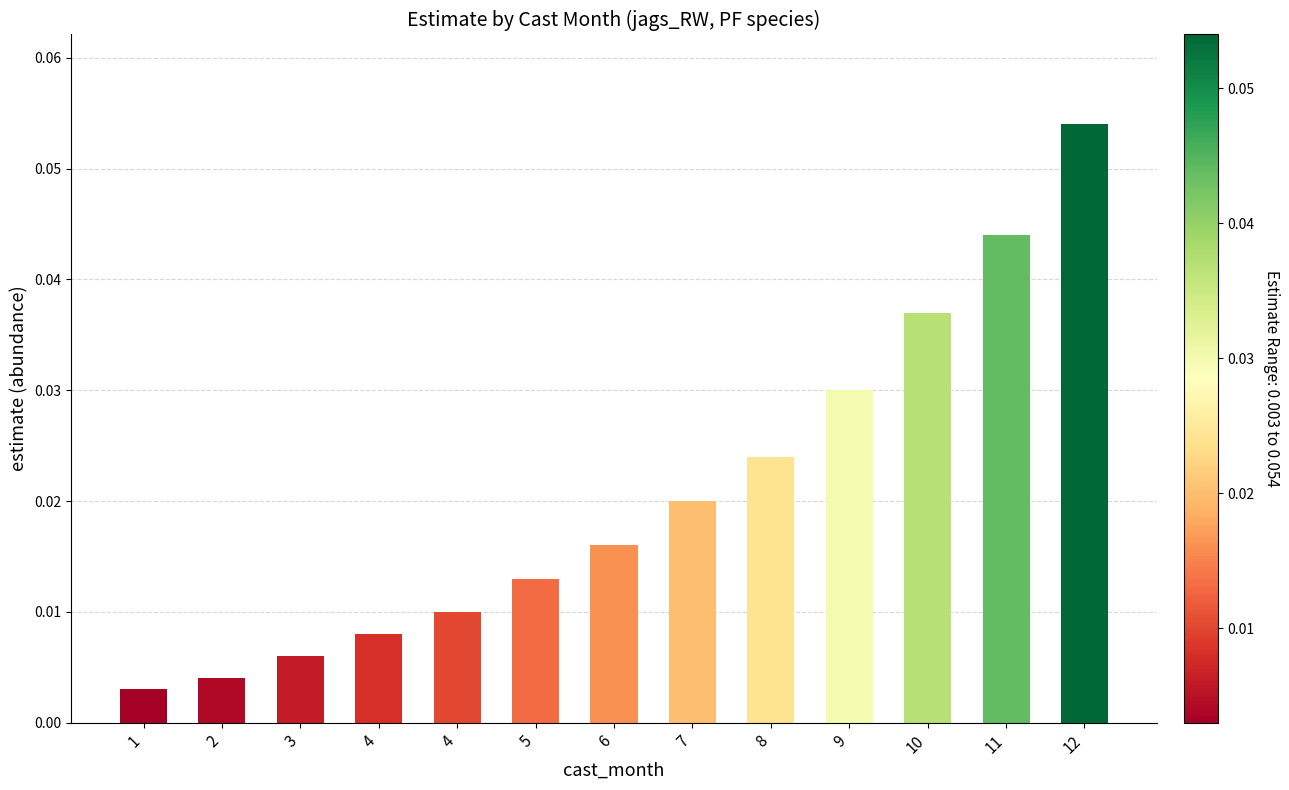

Which category has the lowest value across all series?

1